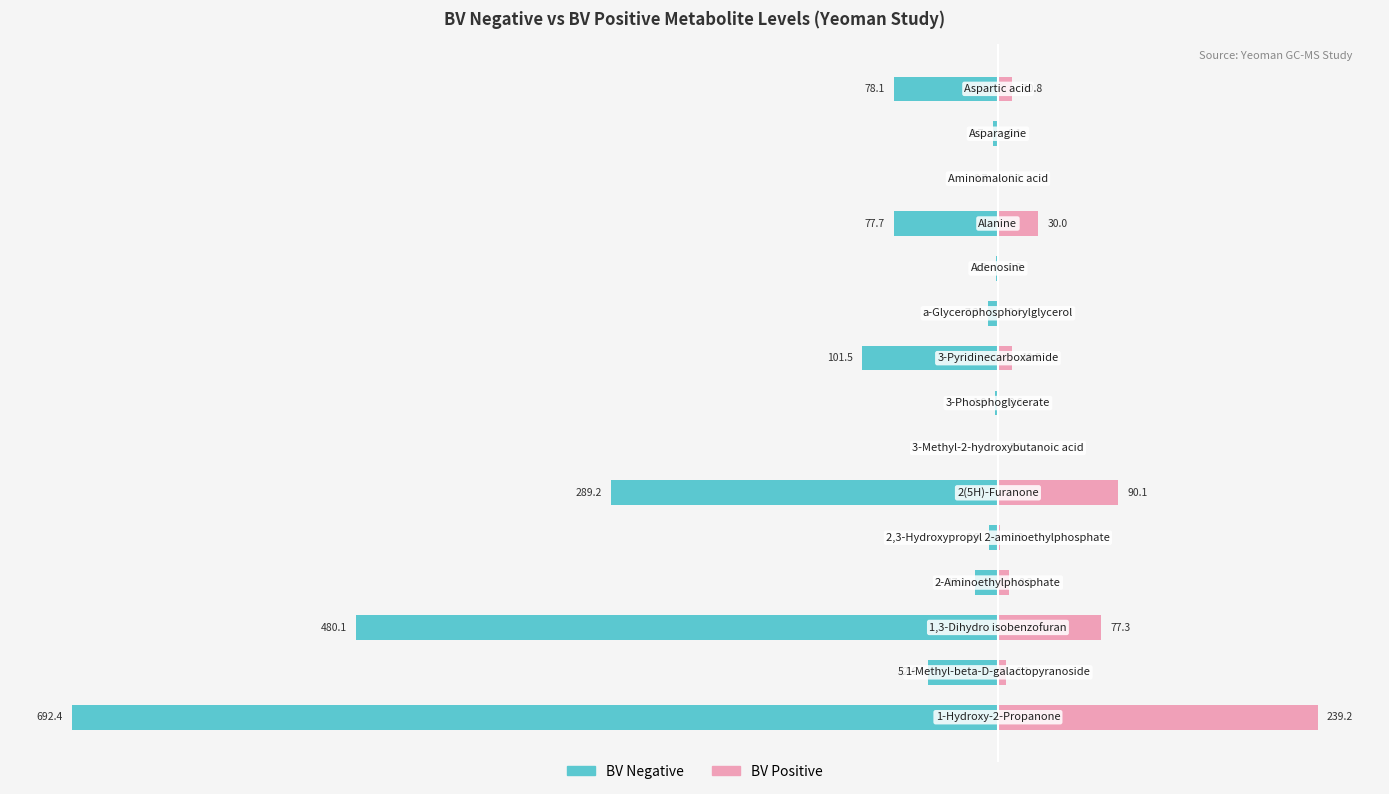

What are all the series names shown in the legend?

BV Negative, BV Positive